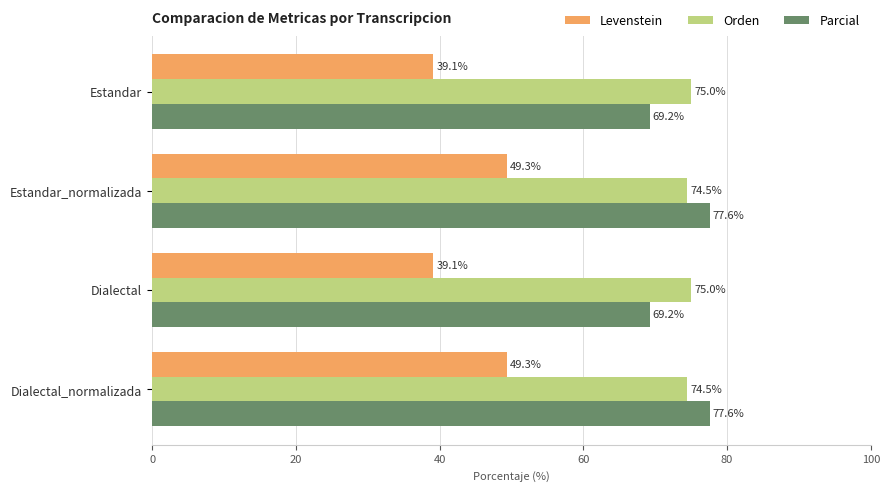

What is the total value across all series at Dialectal_normalizada?

201.4